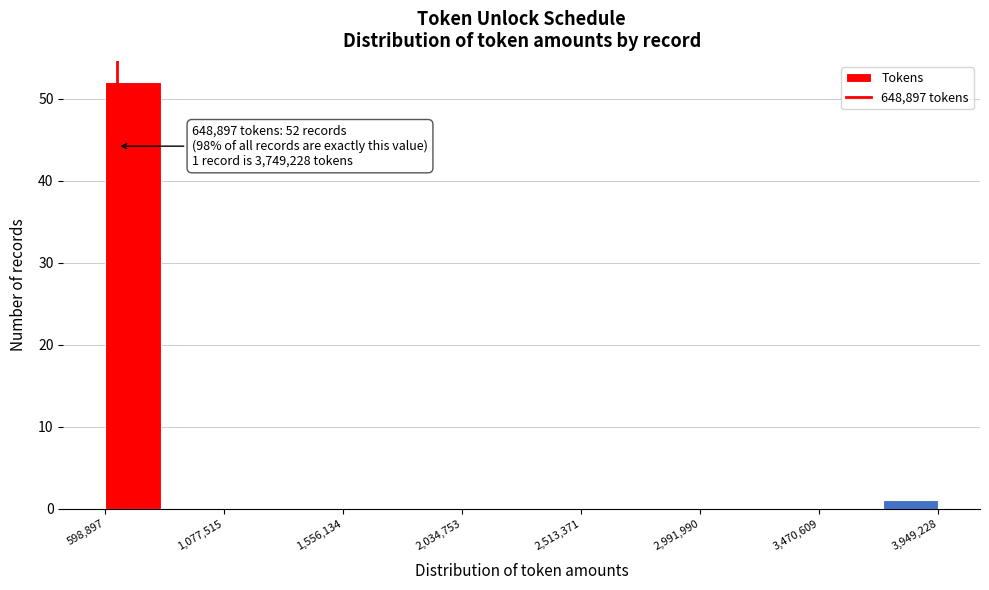

Which range on the x-axis has the tallest bar?

600000 to 800000